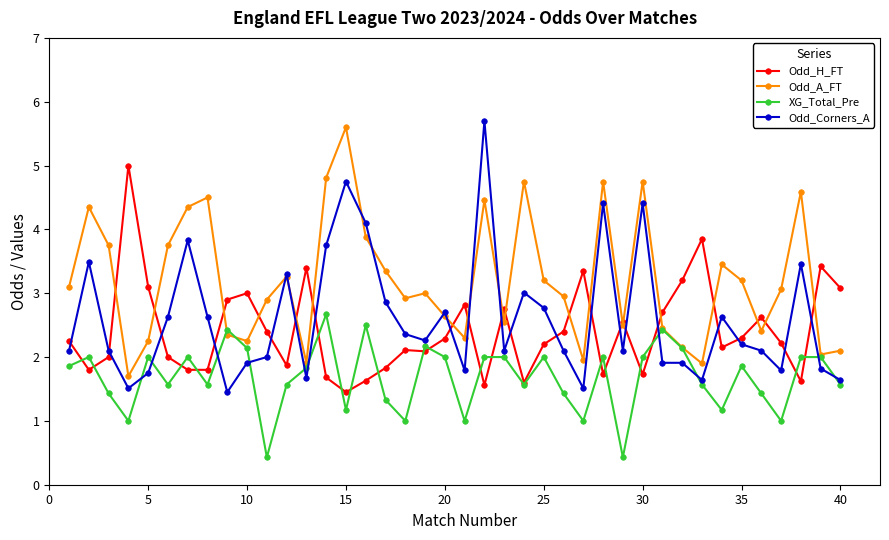

Which series ends up on top after the final intersection of Odd_H_FT and Odd_Corners_A?

Odd_H_FT